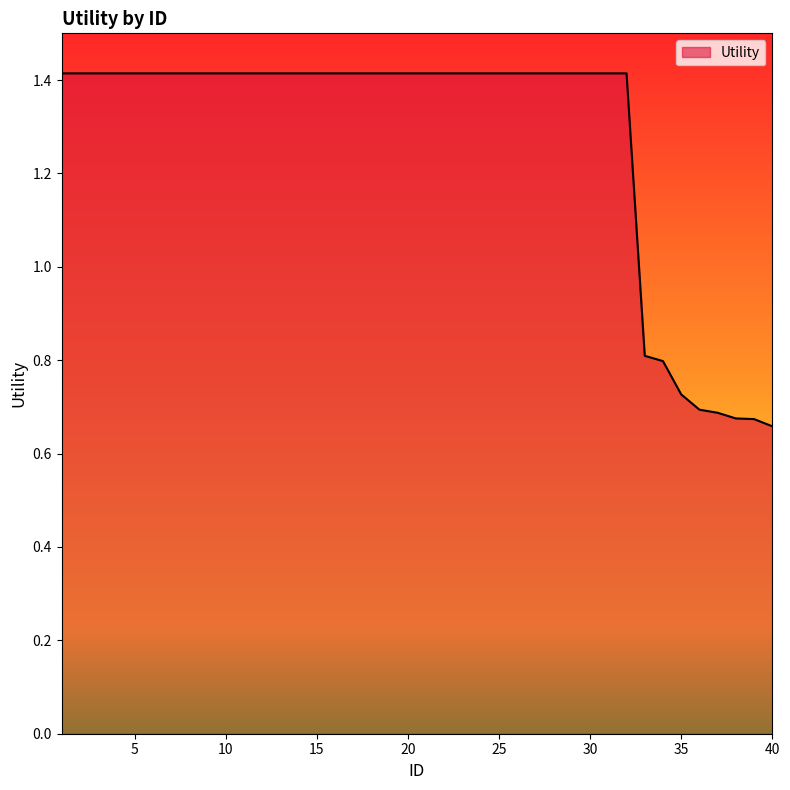

What is the maximum value shown in the chart?

1.4